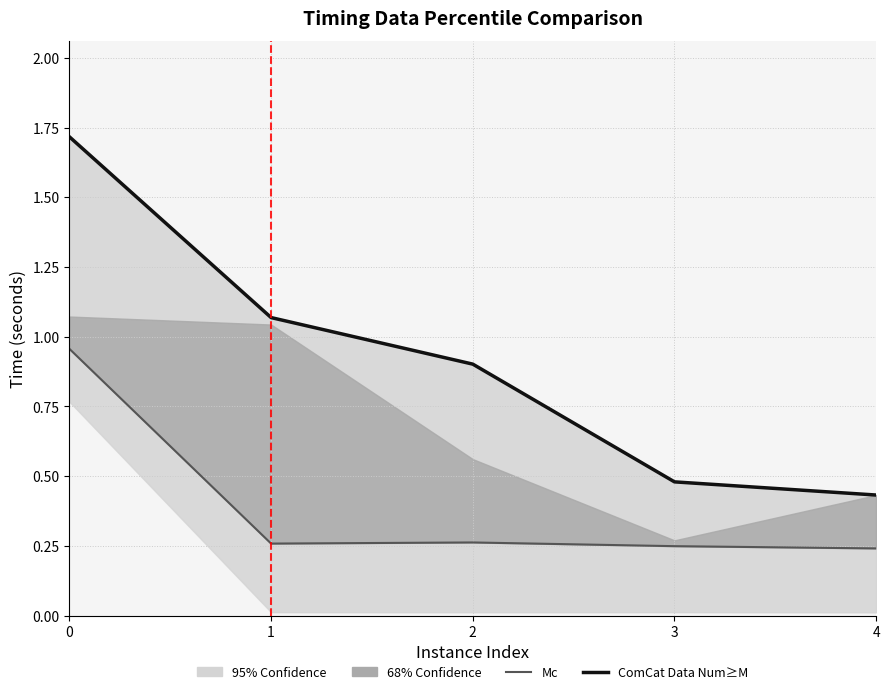

Reading left to right, list all the values displayed in this chart.

Mc: 0=1.0	1=0.3	2=0.3	3=0.2	4=0.2
ComCat Data Num≥M: 0=1.7	1=1.1	2=0.9	3=0.5	4=0.4